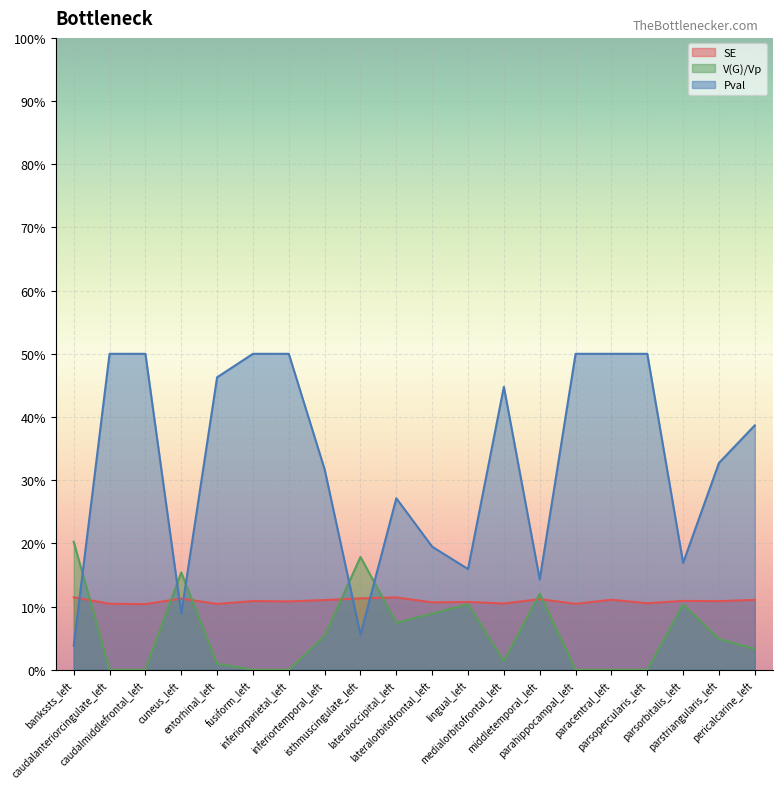

True or false: V(G)/Vp has more than 1 interior local peaks.

True